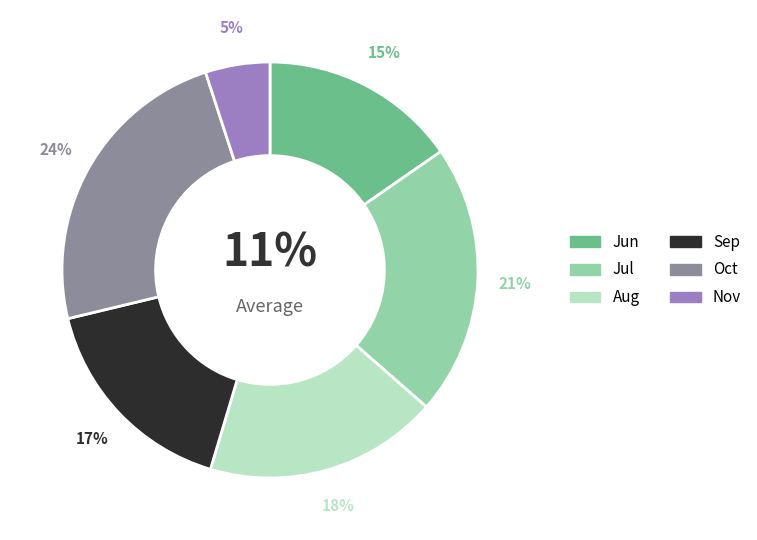

Does any single category account for the majority?

No